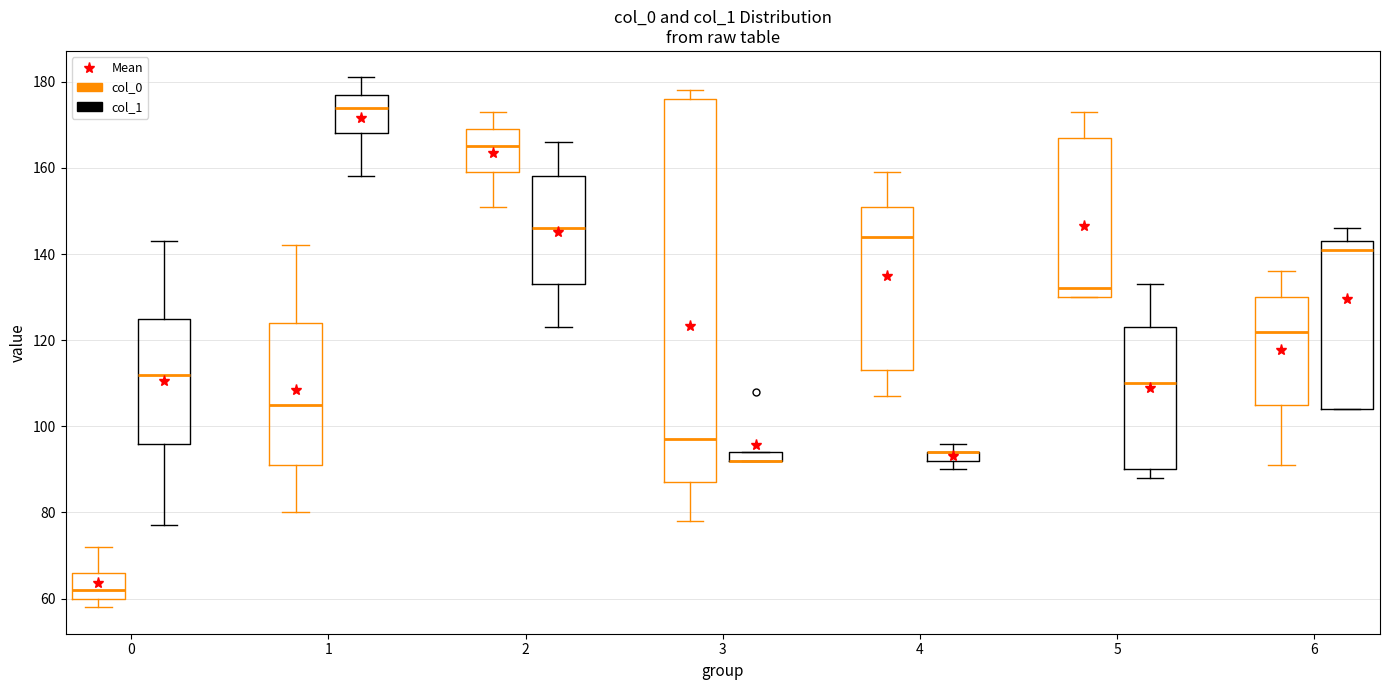

Where does the upper whisker of the box for 0 (col_0) end on the y-axis? The values are not printed on the chart, so give them approximately, as read against the axis.

72